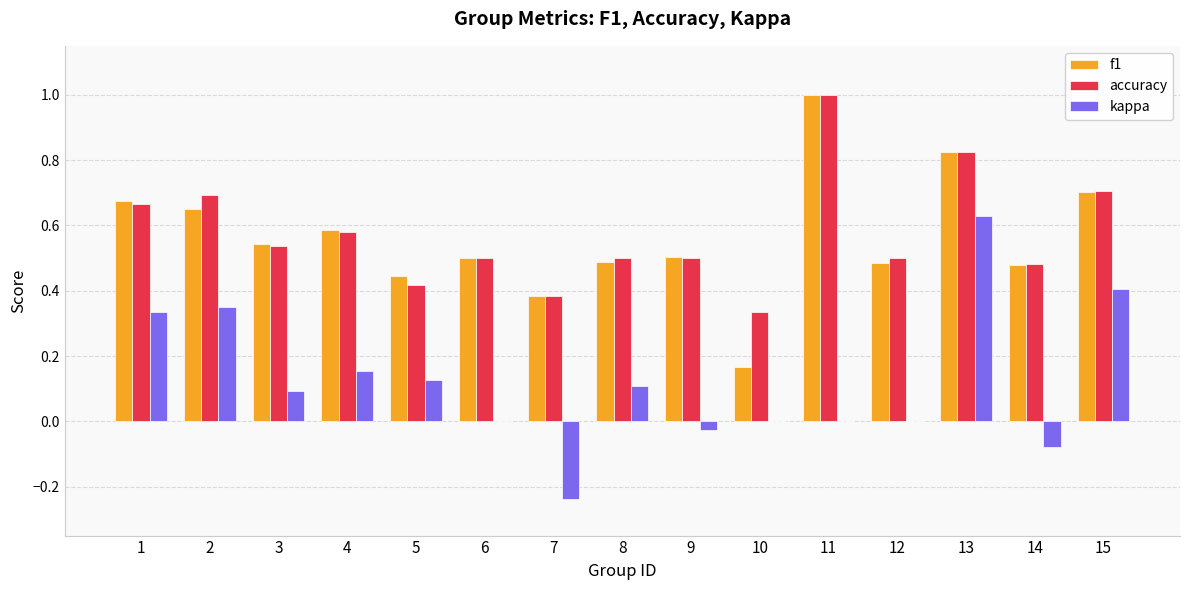

What is the sum of all f1 values?

8.4